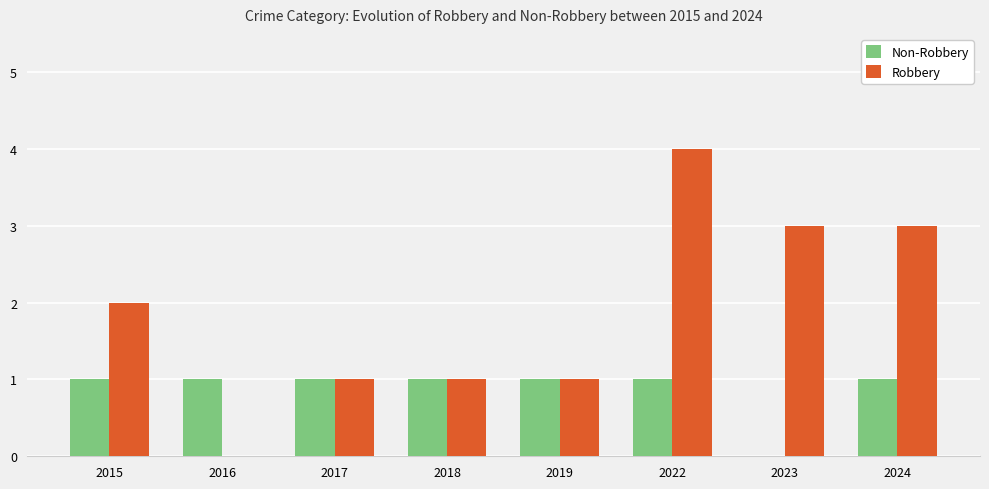

How many series are shown in this chart?

2